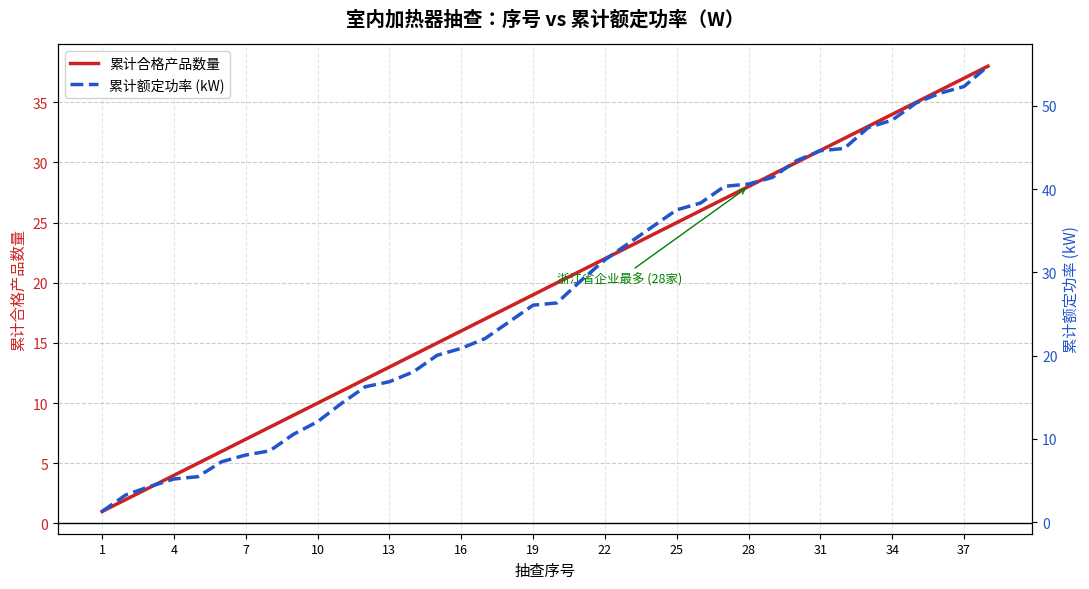

Between 31 and 25, which is larger?

31